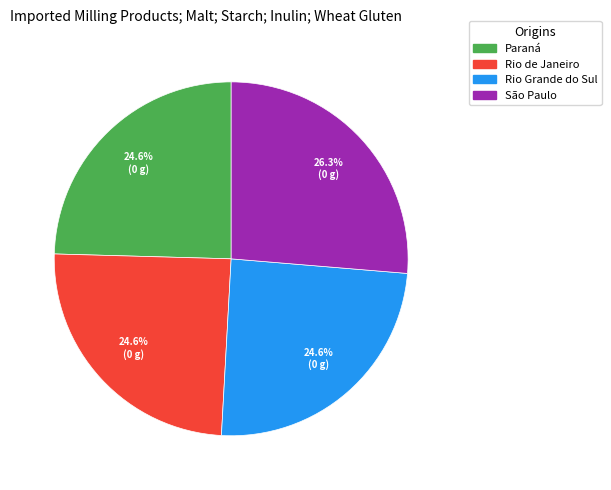

The Paraná slice represents 25% of the pie. True or false?

True